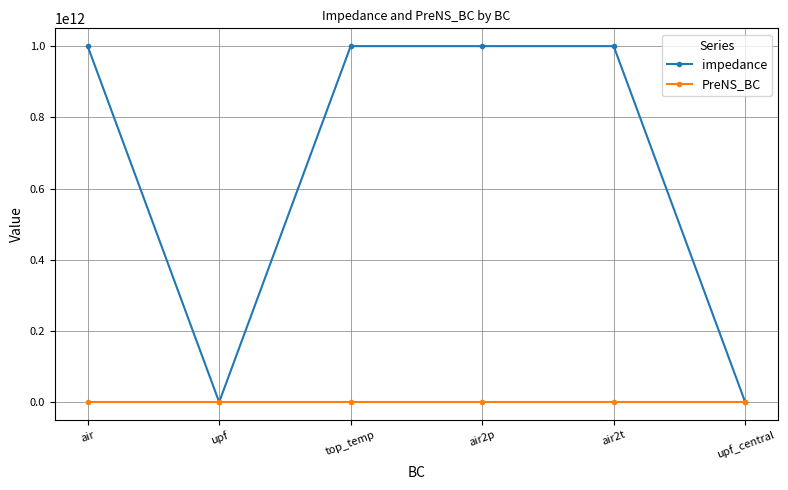

Which series has the largest total across all categories?

impedance